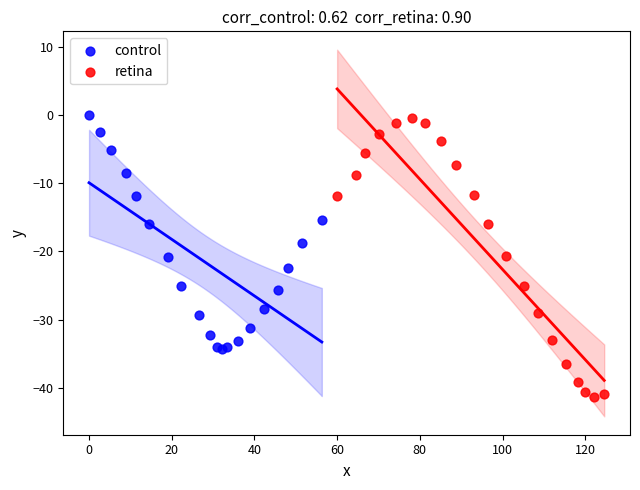

Which series has the largest Y range (max minus min)?

retina